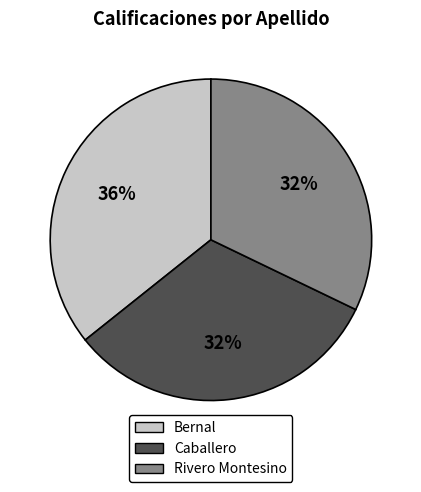

To the nearest percent, what percentage of the pie is Bernal?

36%